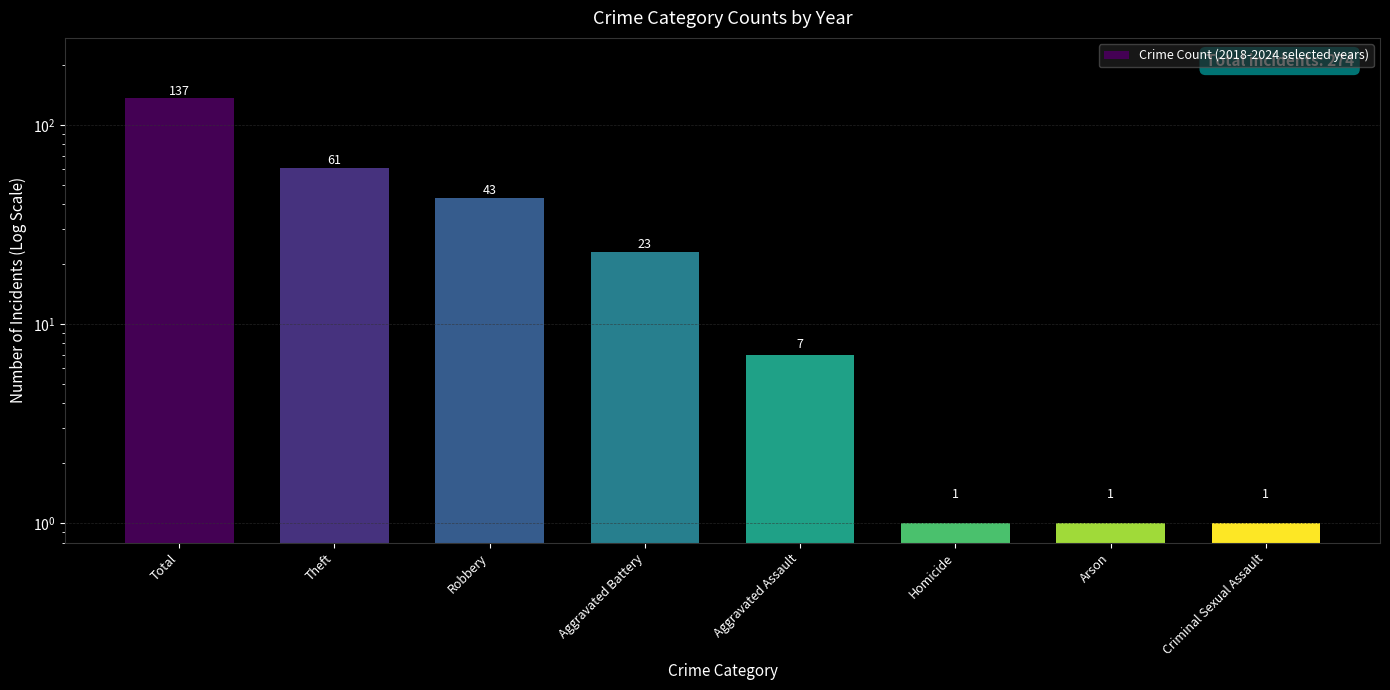

What is the greatest value displayed?

137